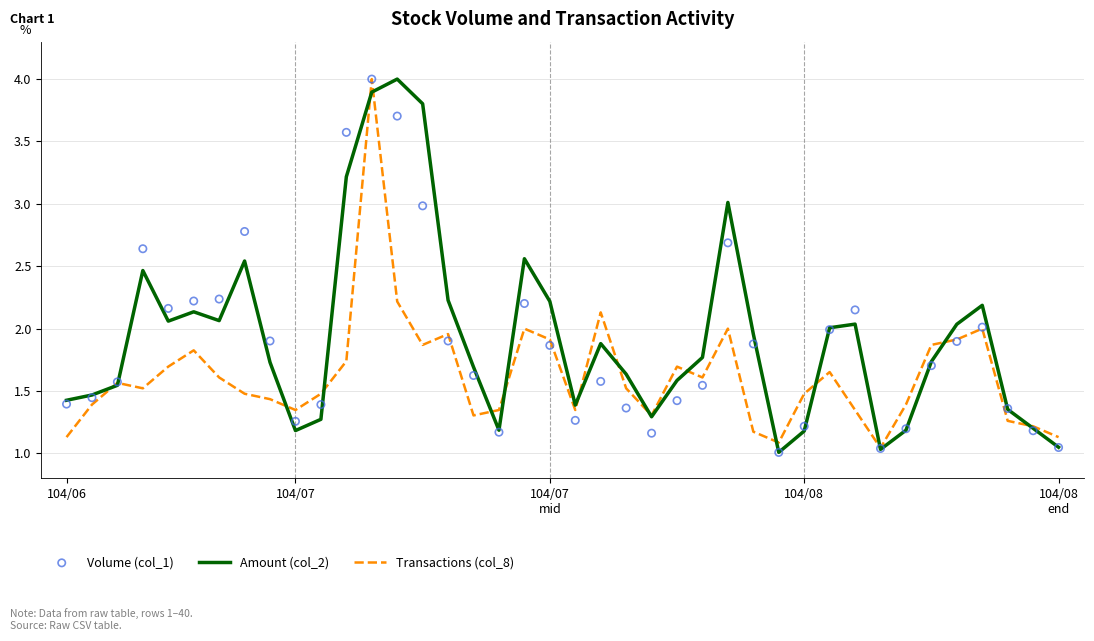

Which series reaches the maximum Y coordinate?

Amount (col_2)